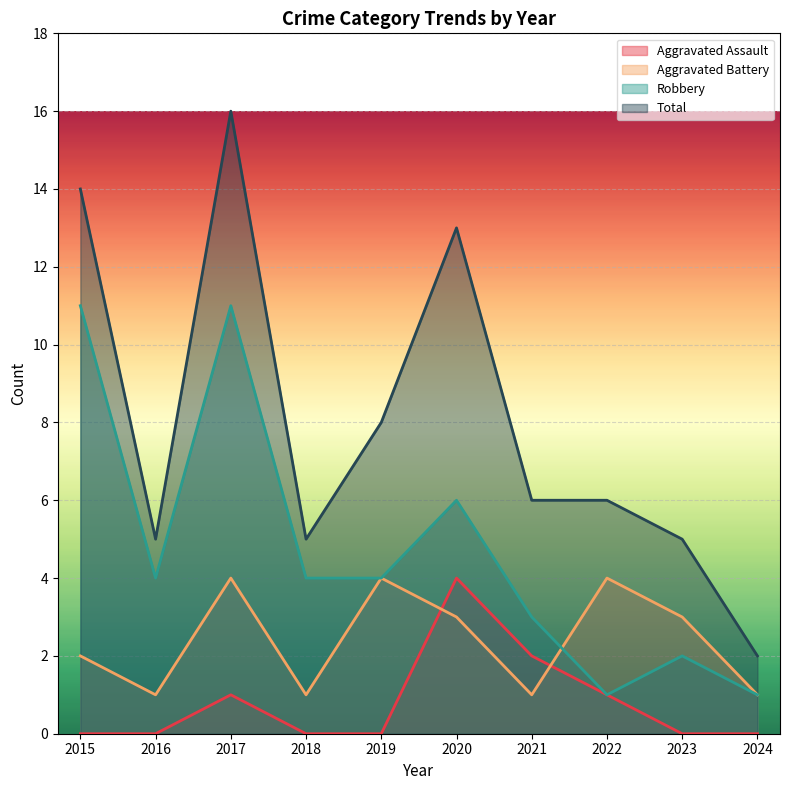

At which label is Aggravated Battery closest to 2?

2015